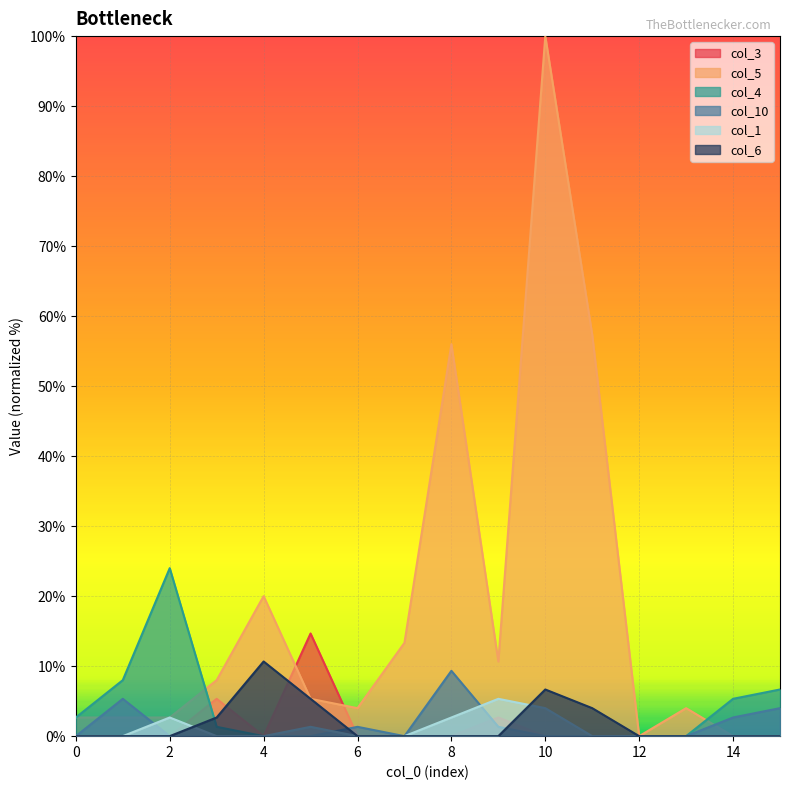

True or false: col_1 has more than 0 points higher than both neighbors.

True